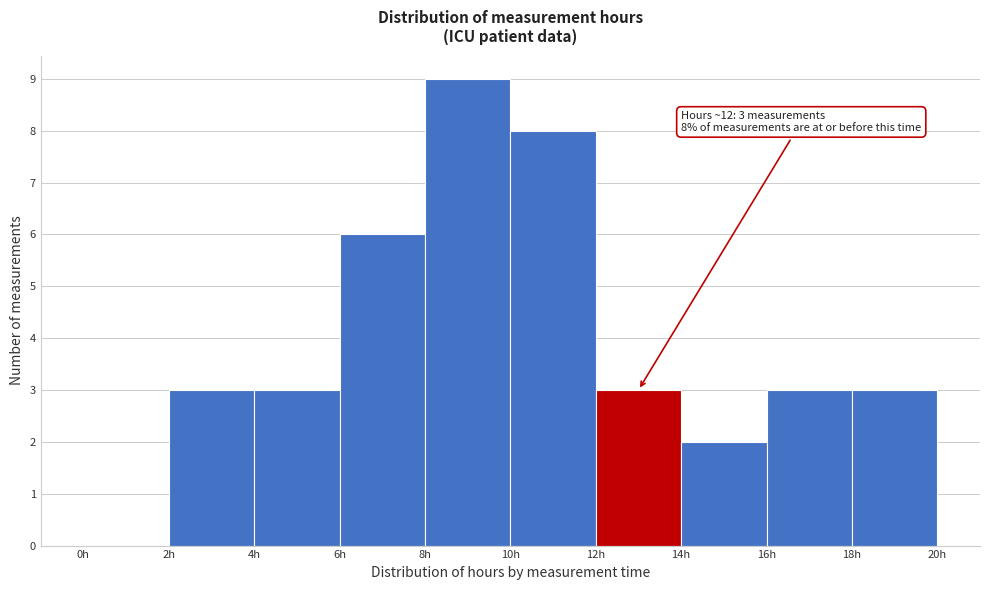

Which range on the x-axis has the tallest bar?

8 to 10